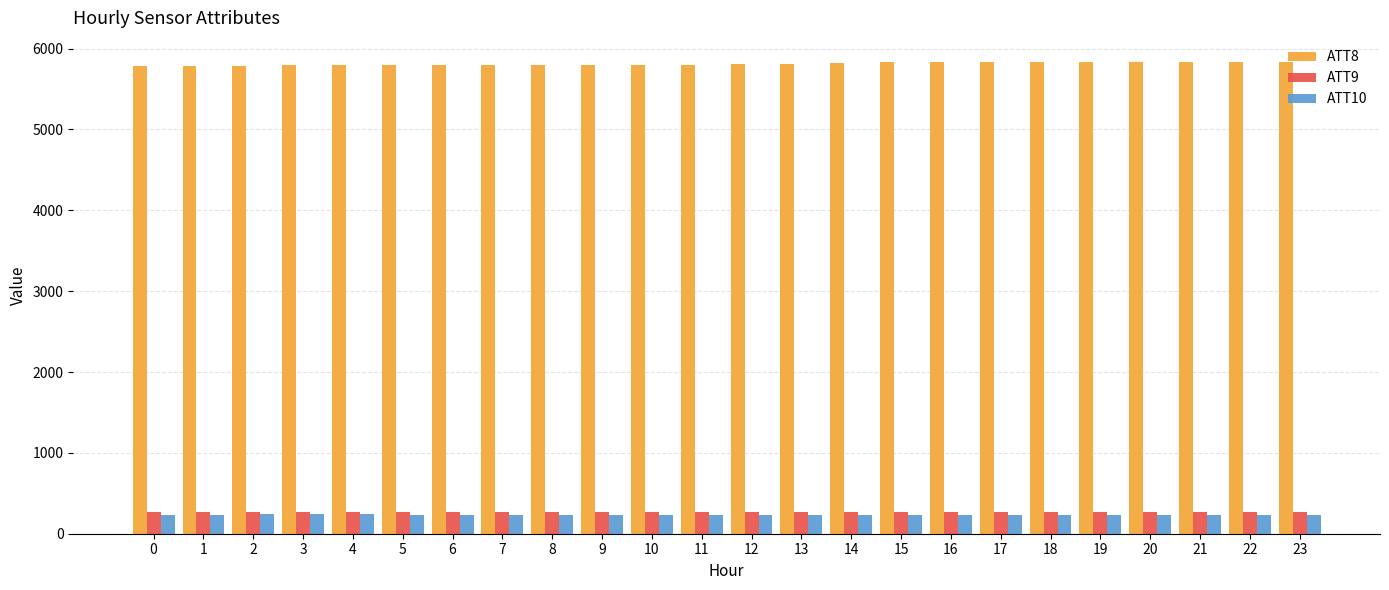

What is the minimum value for ATT10?

230.3